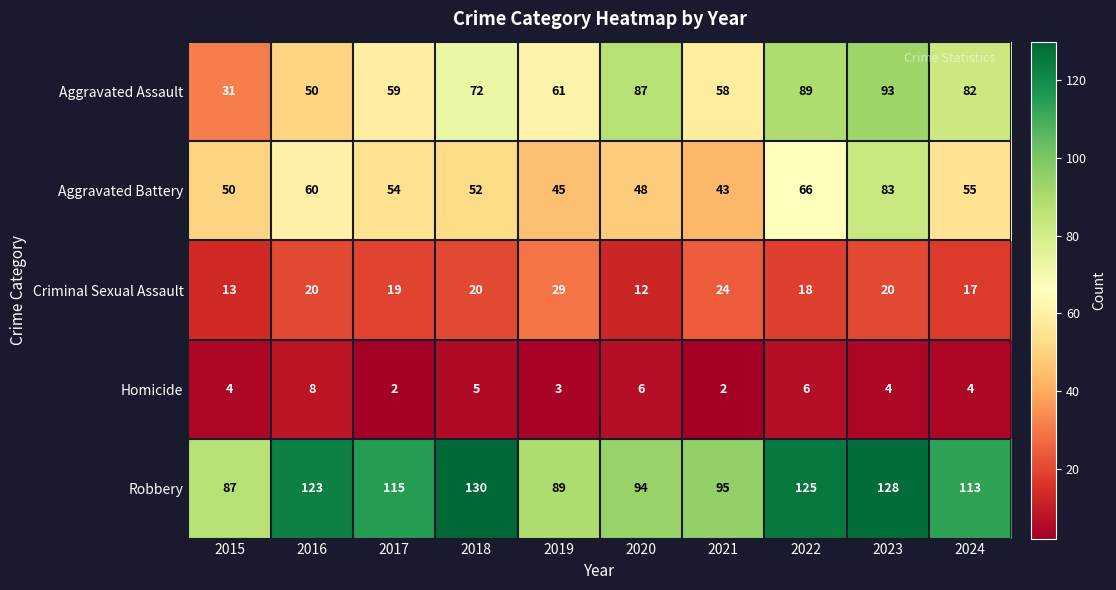

Between 2020 and 2022, which series saw the biggest shift?

Robbery